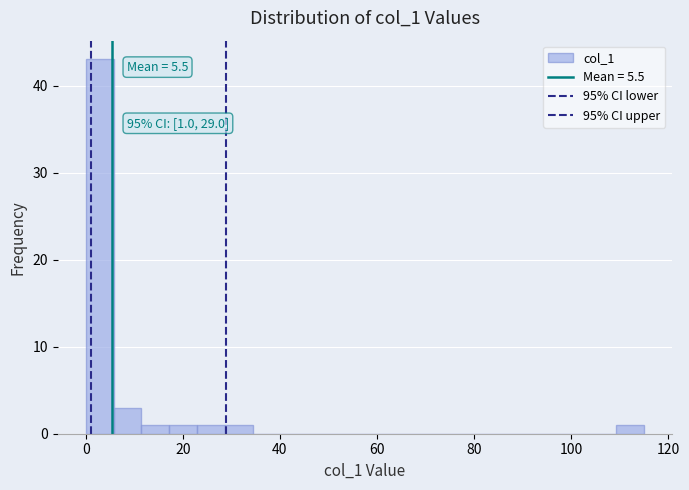

Read against the x-axis, roughly where is the centre of the tallest bar?

2